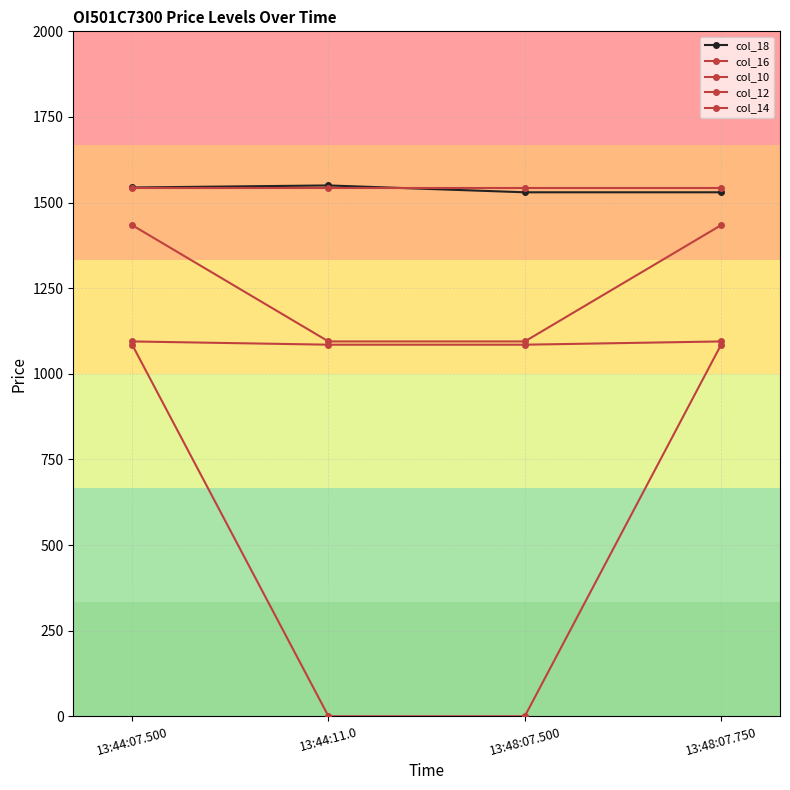

True or false: col_10 and col_14 cross at least once.

False